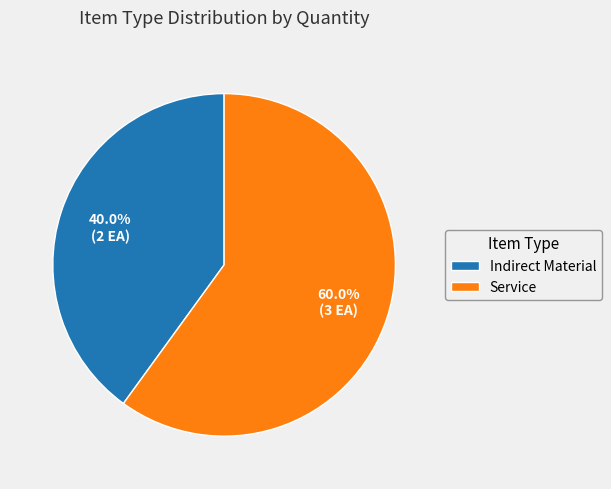

Which category has the smallest portion of the pie?

Indirect Material